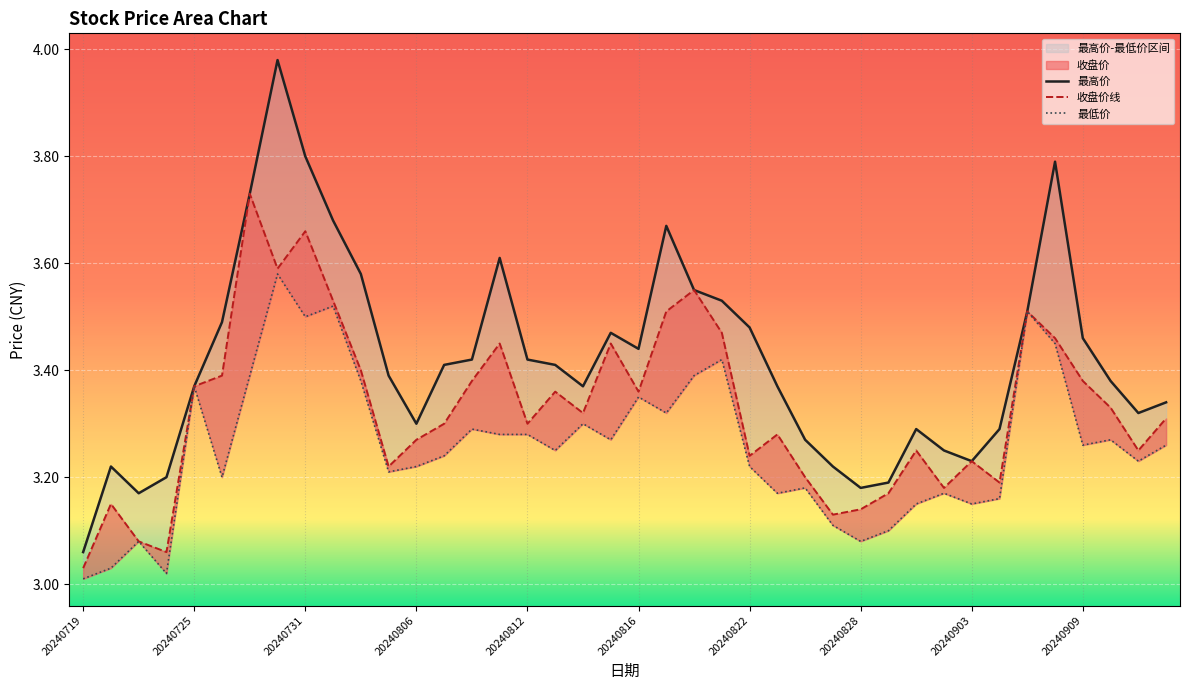

List the series in order of their peak value, lowest first.

最低价, 收盘价线, 最高价